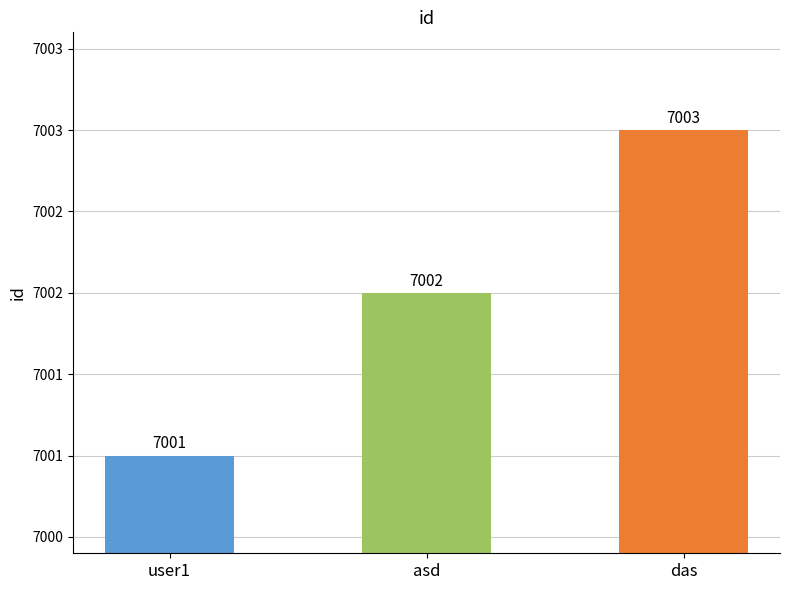

Between user1 and asd, which is larger?

asd